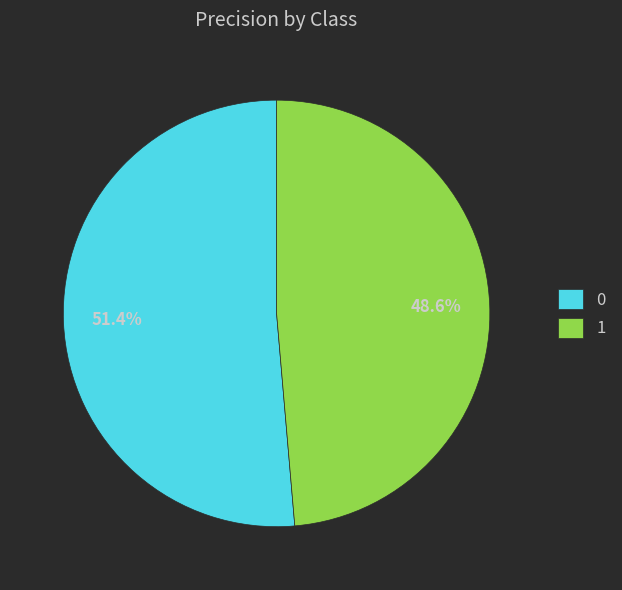

What percentage is the 0 slice, to the nearest percent?

51%